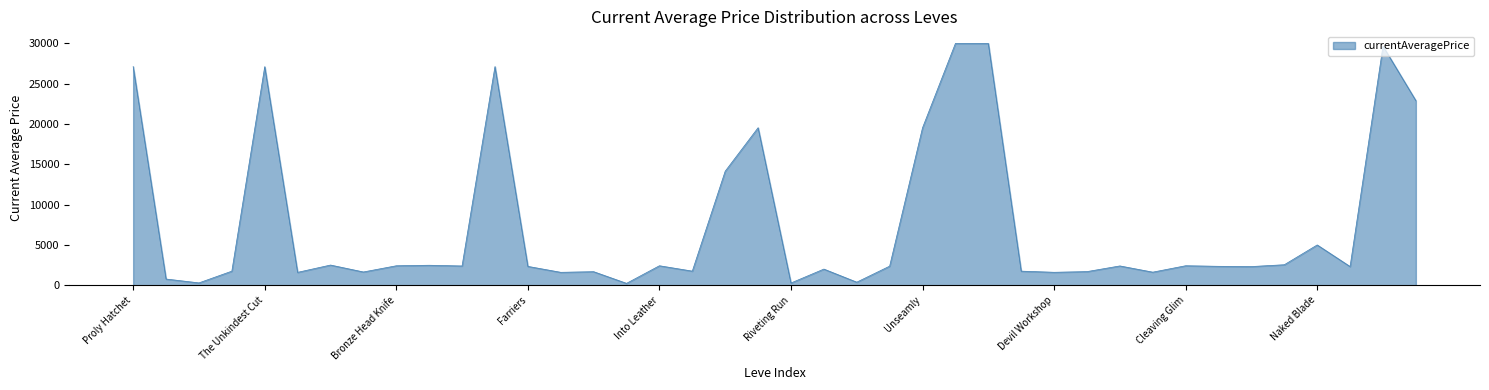

What is the maximum value shown in the chart?

30000.0